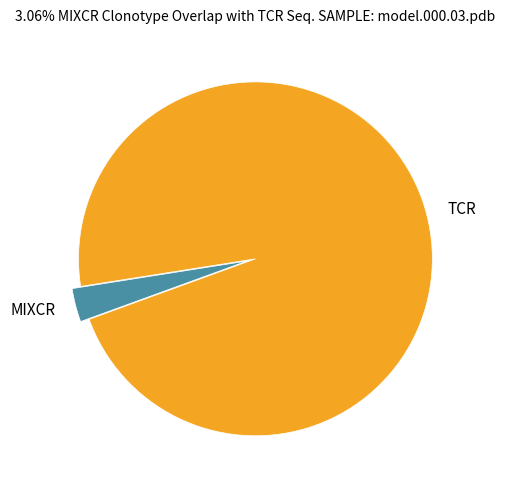

Is there a majority slice in this chart?

Yes